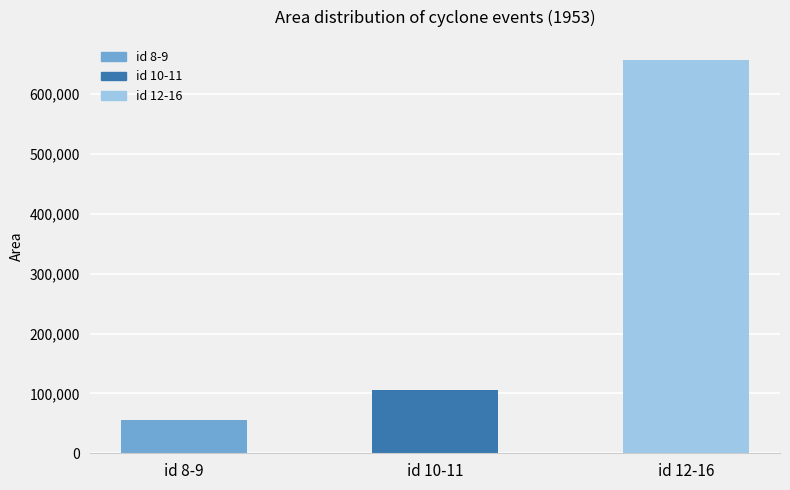

Which has a higher value, id 8-9 or id 12-16?

id 12-16